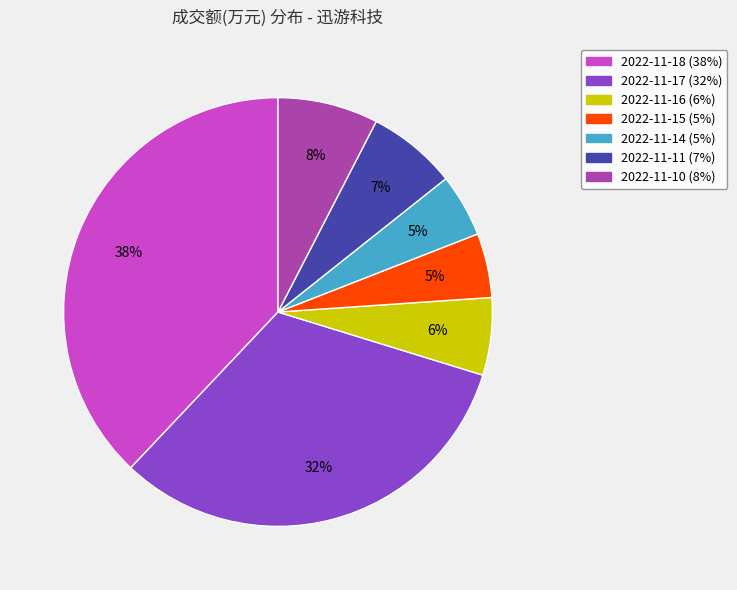

Is it true that 2022-11-11 is 7% of the pie?

True